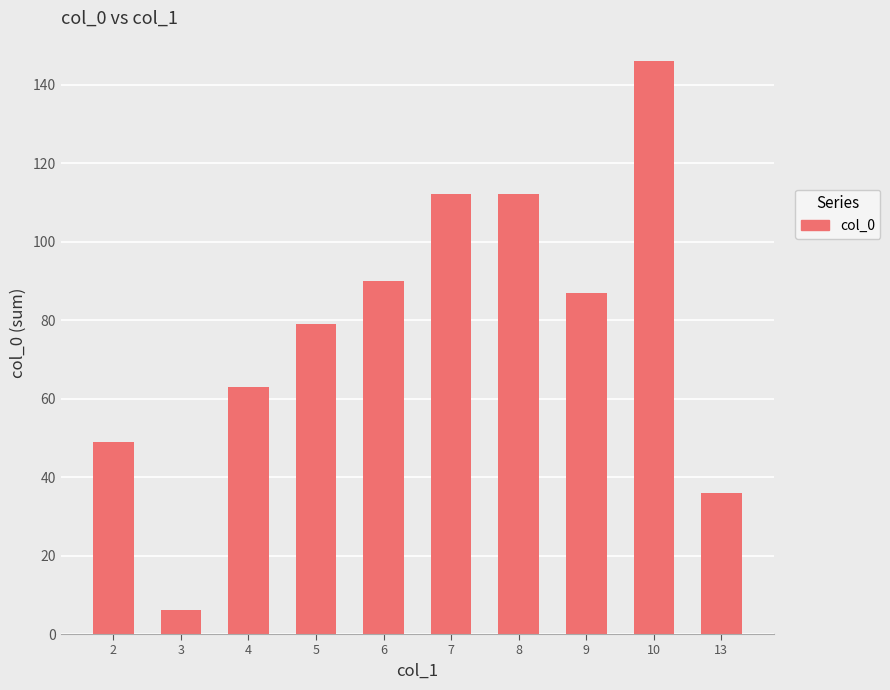

The value at 3 is 6. True or false?

True